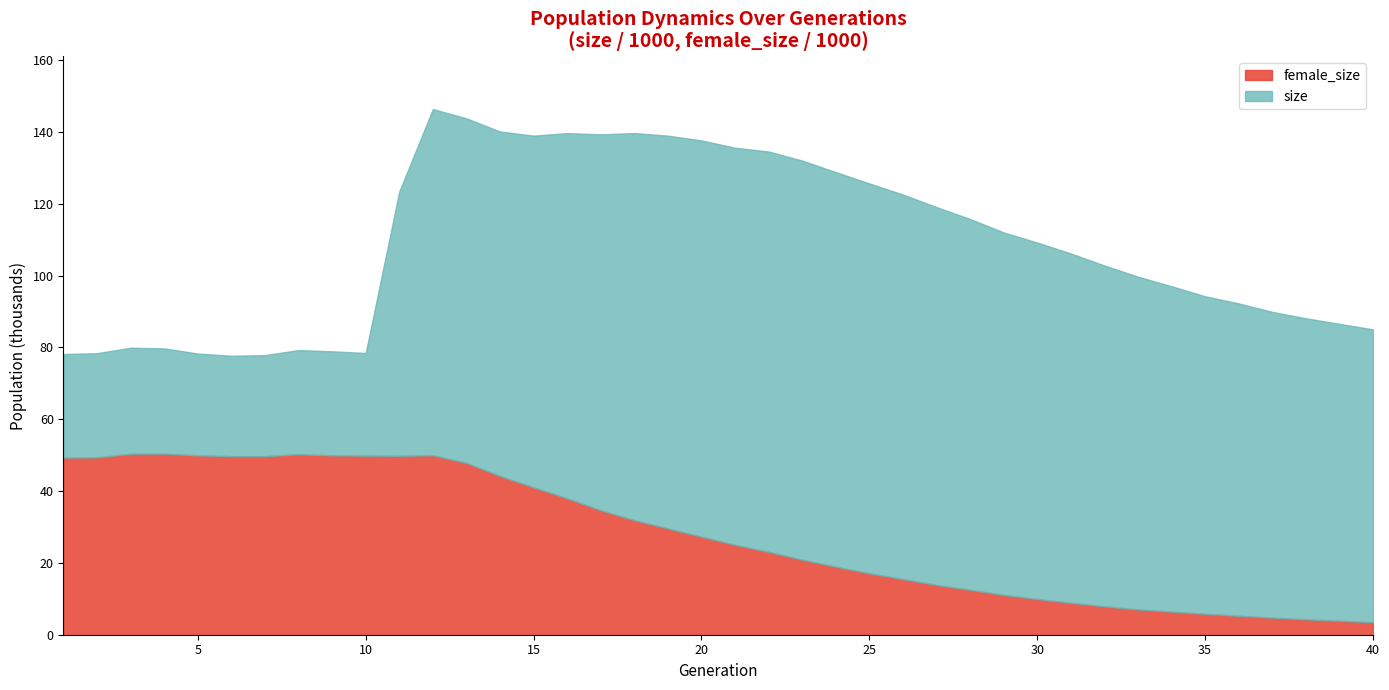

Does the chart have visible grid lines?

No